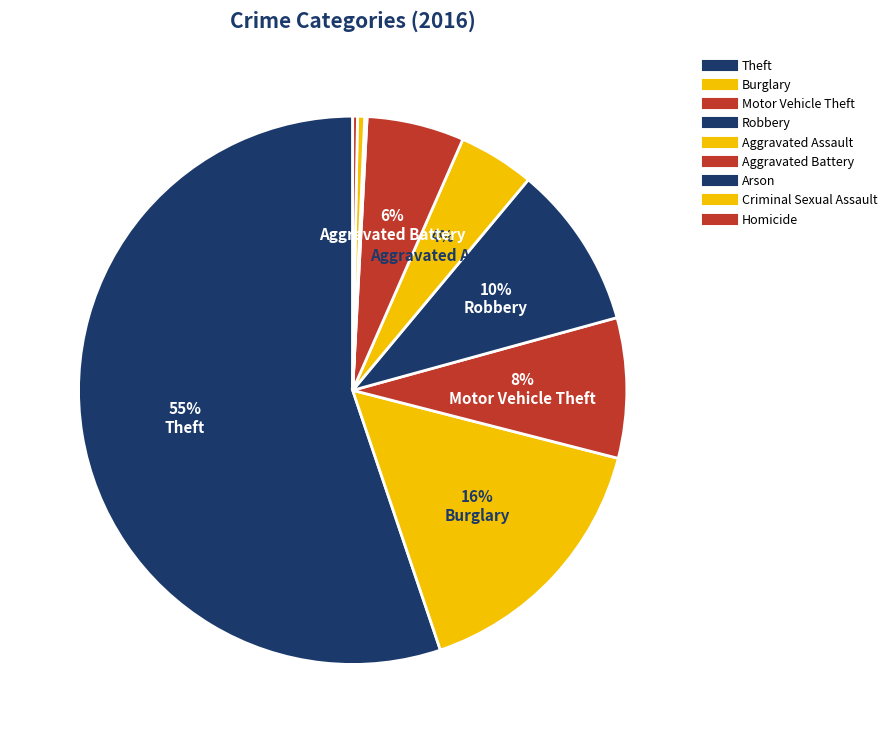

Rank the categories by value from highest to lowest.

Theft, Burglary, Robbery, Motor Vehicle Theft, Aggravated Battery, Aggravated Assault, Criminal Sexual Assault, Homicide, Arson